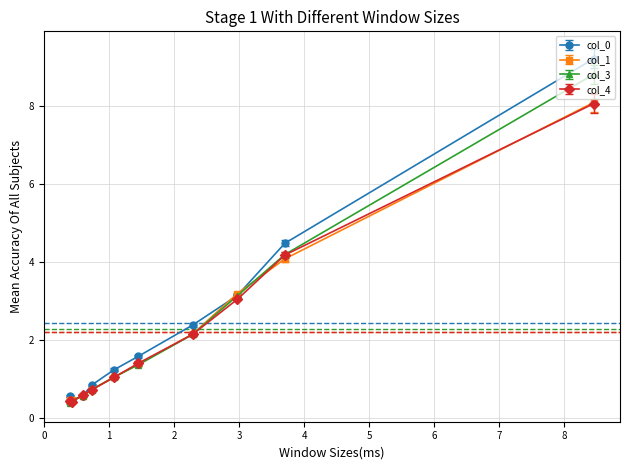

How many values in the col_0 series exceed 1?

6